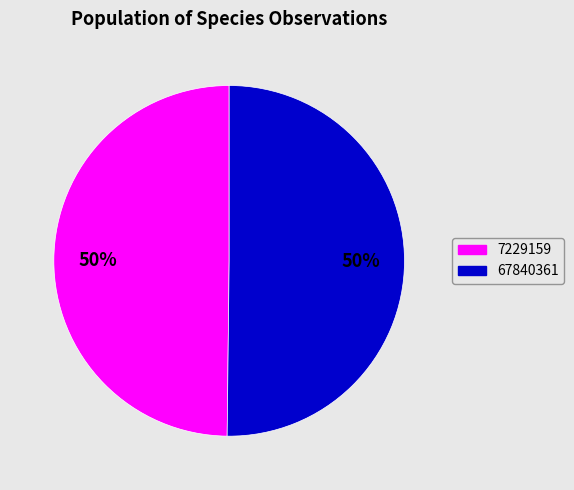

To the nearest percent, what percentage of the pie is 67840361?

50%